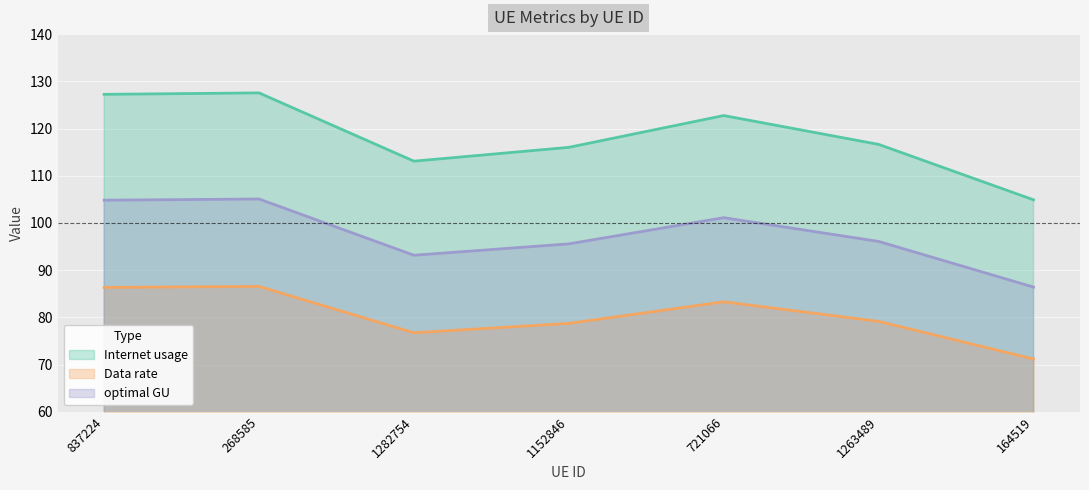

Reading left to right, what are all the values shown in this chart?

Internet usage: 127.2	127.5	113.1	116.0	122.7	116.6	104.9
Data rate: 86.3	86.5	76.7	78.7	83.3	79.1	71.2
optimal GU: 104.8	105.1	93.2	95.6	101.1	96.1	86.4